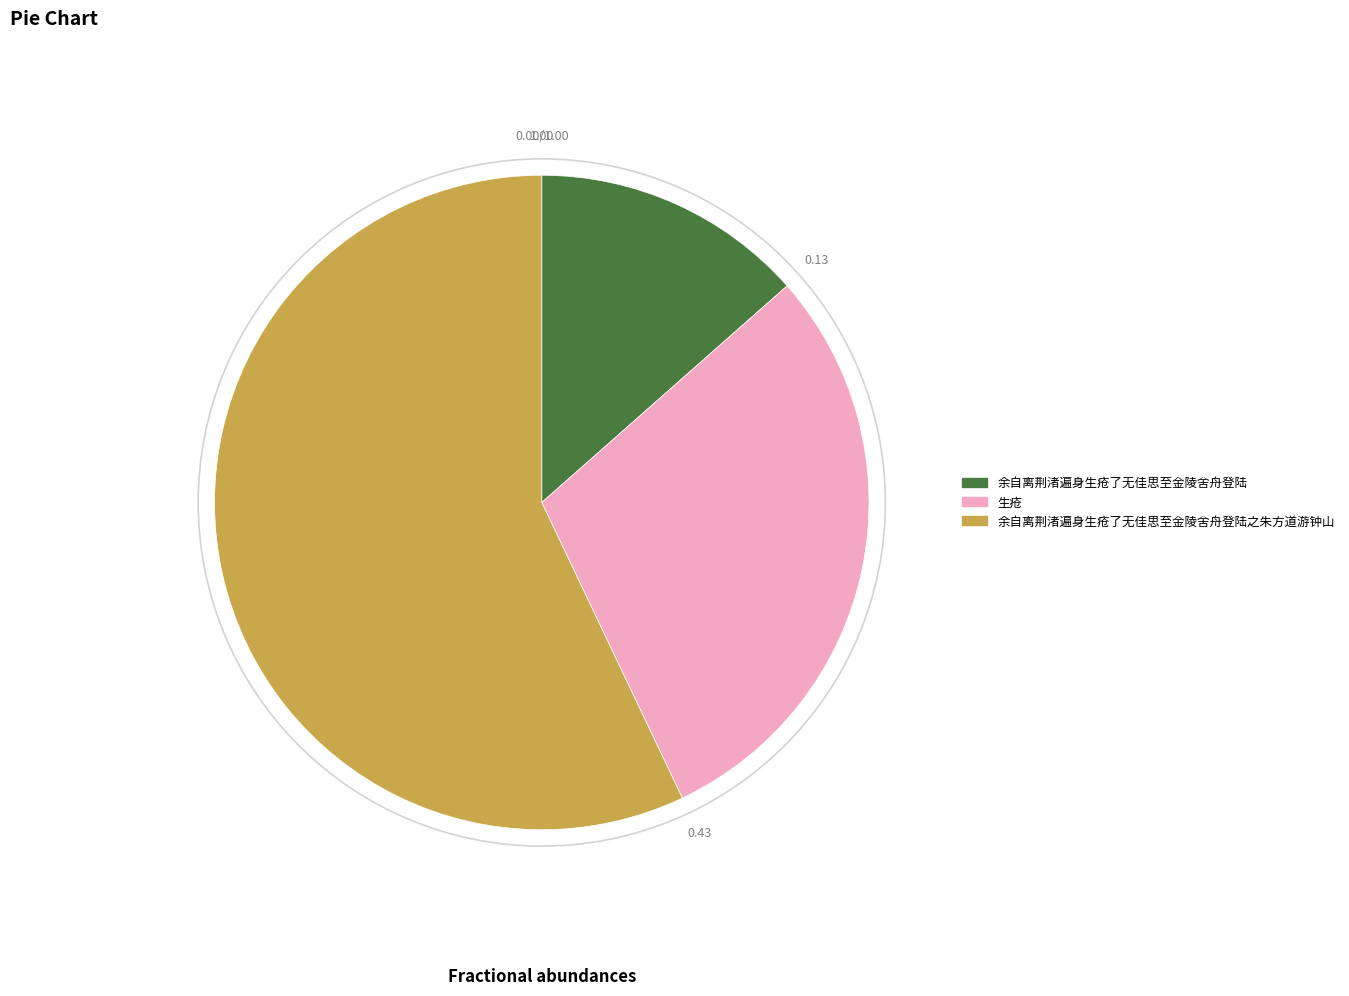

Is there a majority slice in this chart?

Yes